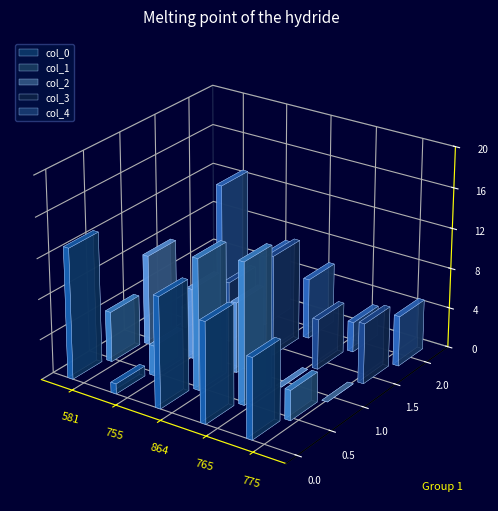

What is the sum of all col_4 values?

34